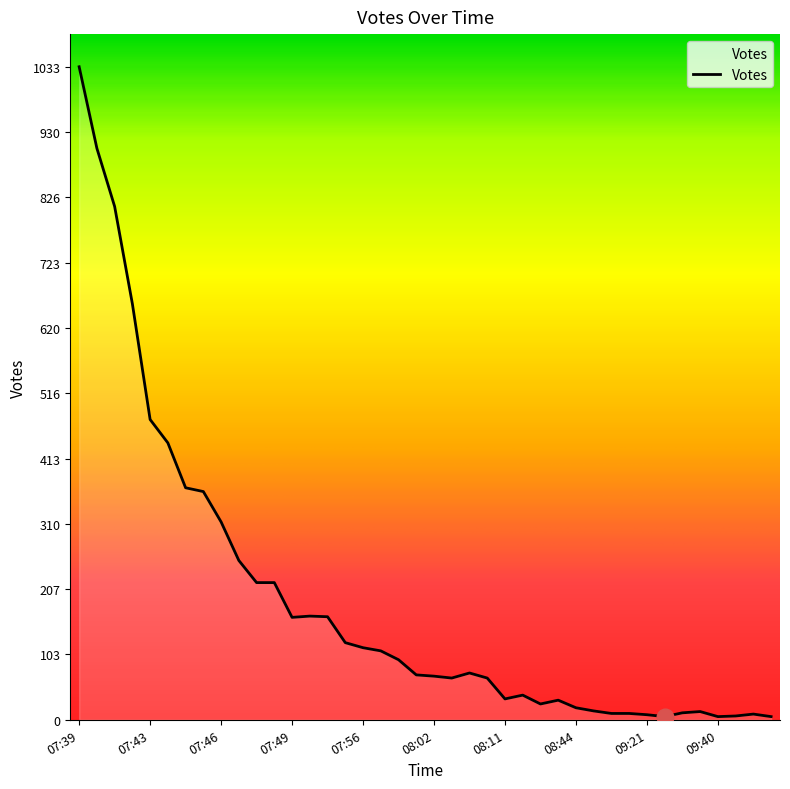

What is the difference between the maximum and minimum values?

1028